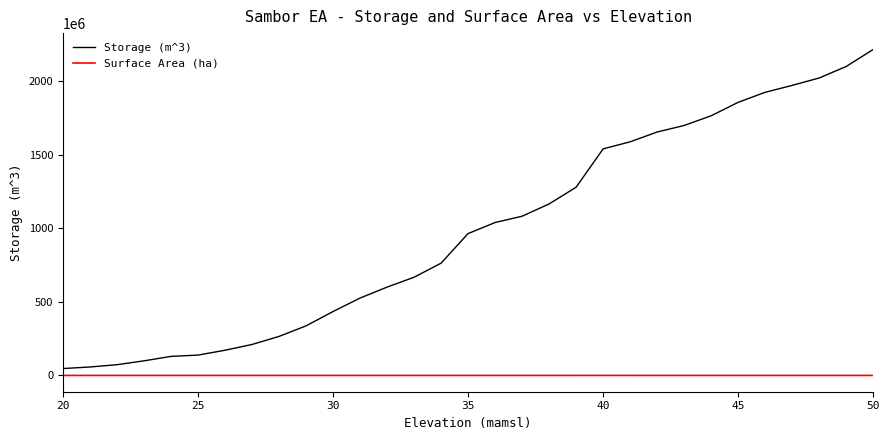

Rank the series by their average value, from highest to lowest.

Storage (m^3), Surface Area (ha)